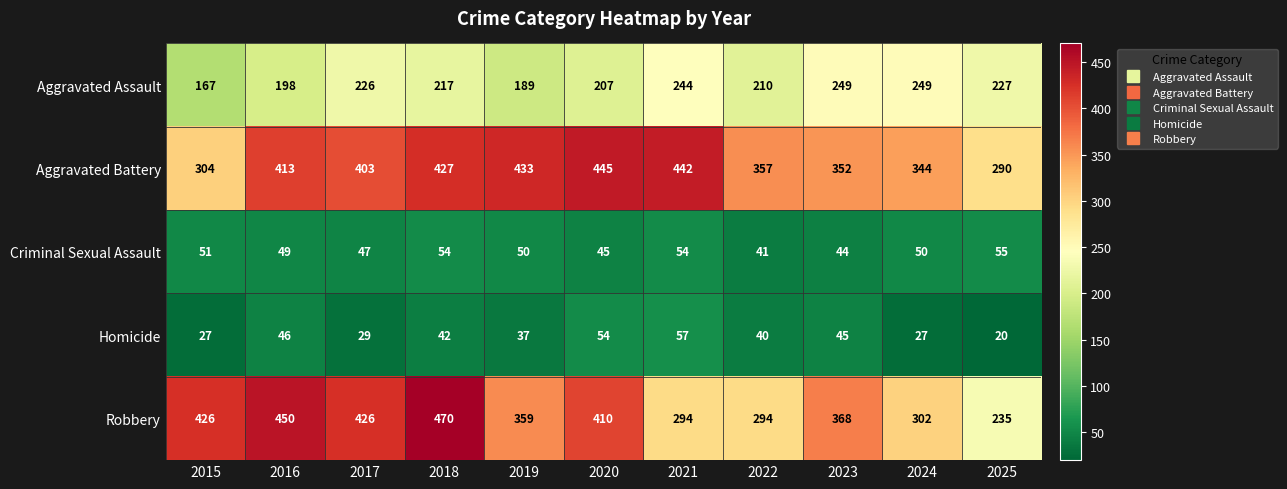

How many categories are shown in the chart?

11